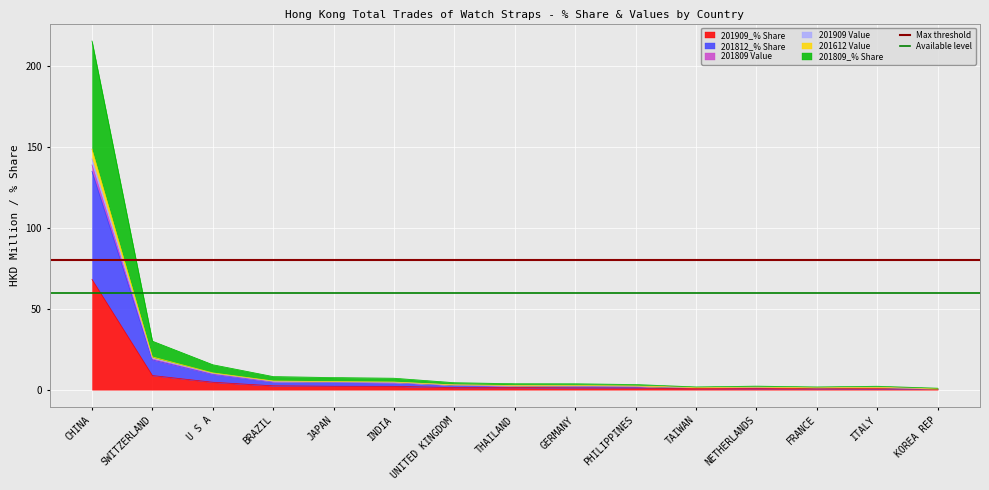

Which series has the largest total across all categories?

Max threshold